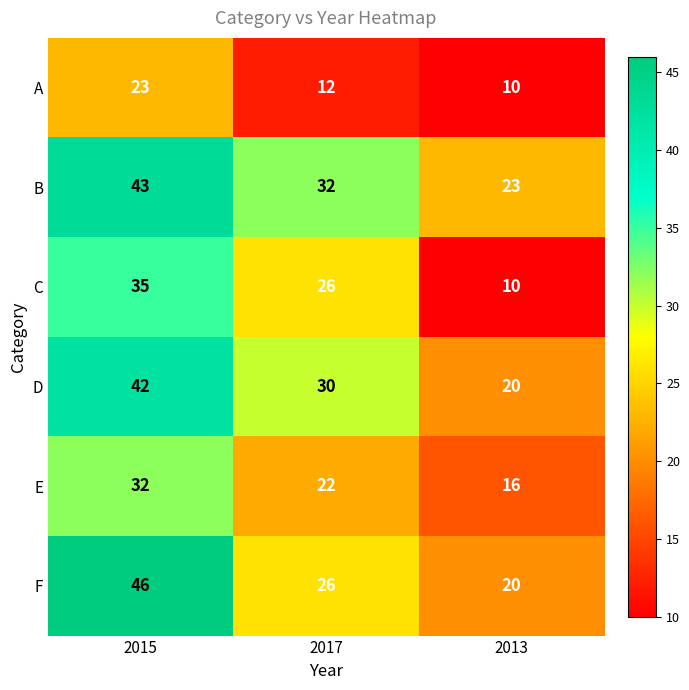

At which category is the sum across all series the highest?

2015